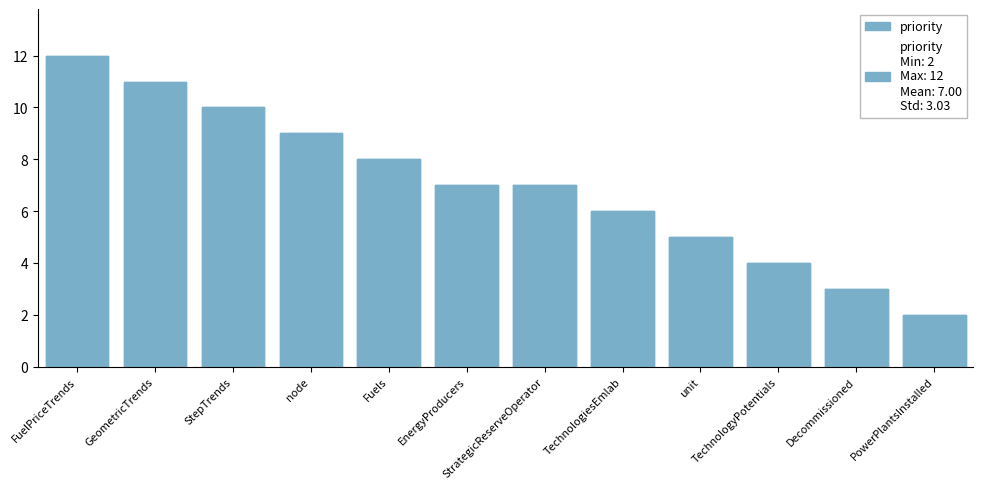

Count the values in the range 5 to 10.

7